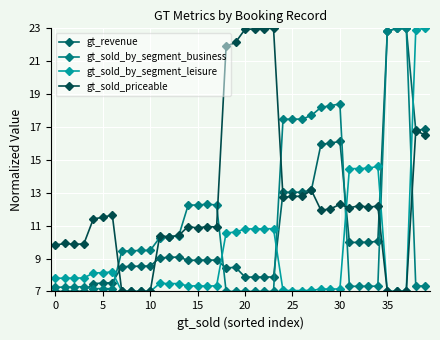

What is the difference between the maximum and minimum values in the gt_sold_by_segment_business series?

16.0